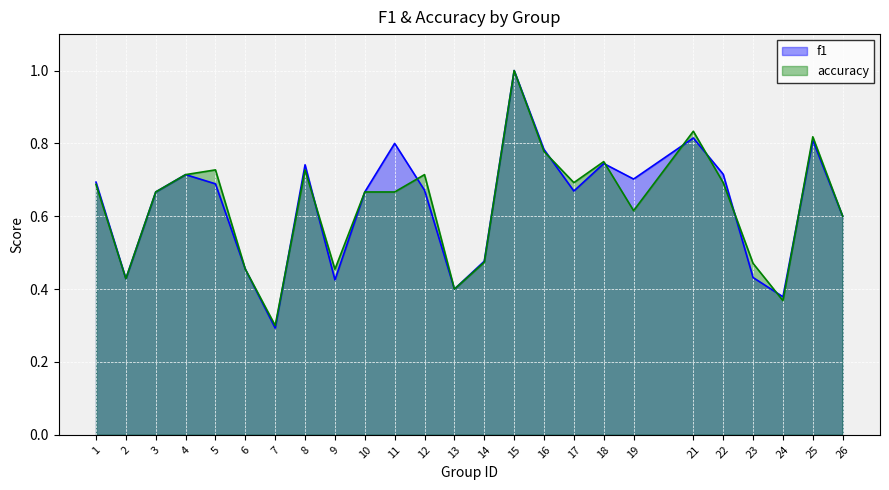

What is the average value of the f1 series?

0.6